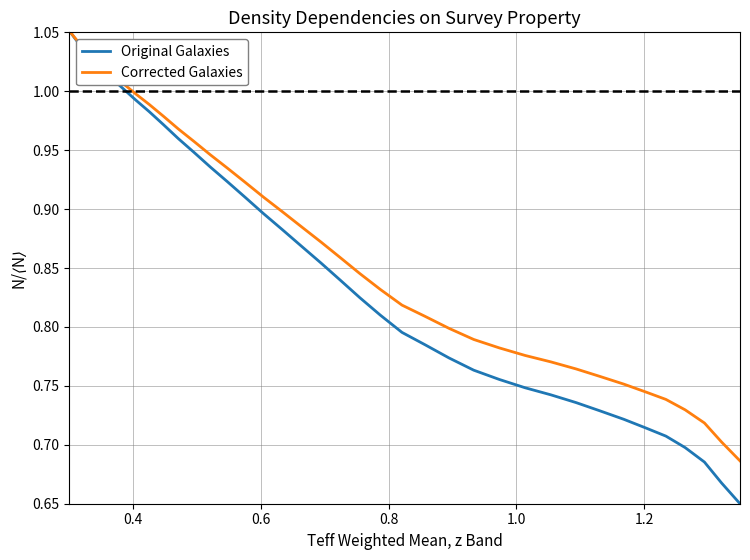

List the series in order of their overall mean, lowest first.

Original Galaxies, Corrected Galaxies